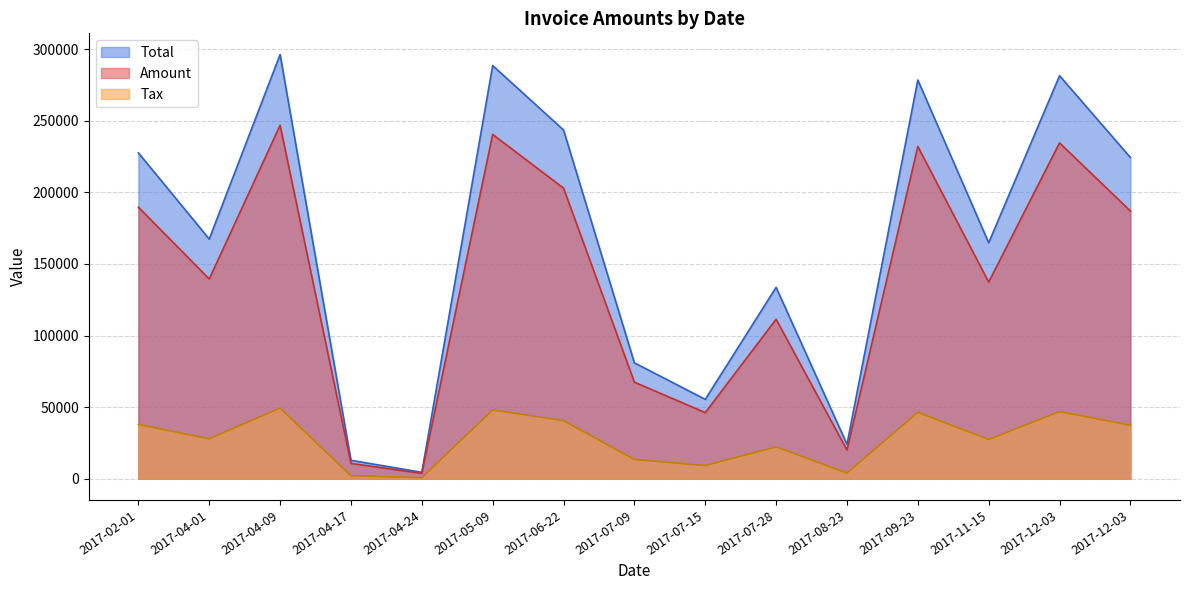

True or false: Tax and Total intersect in this chart.

False